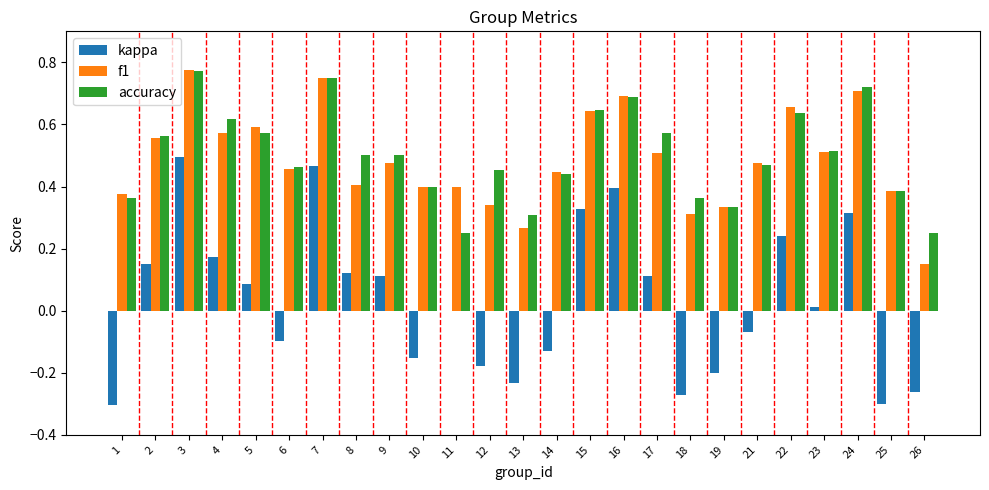

How many groups of bars are there?

25